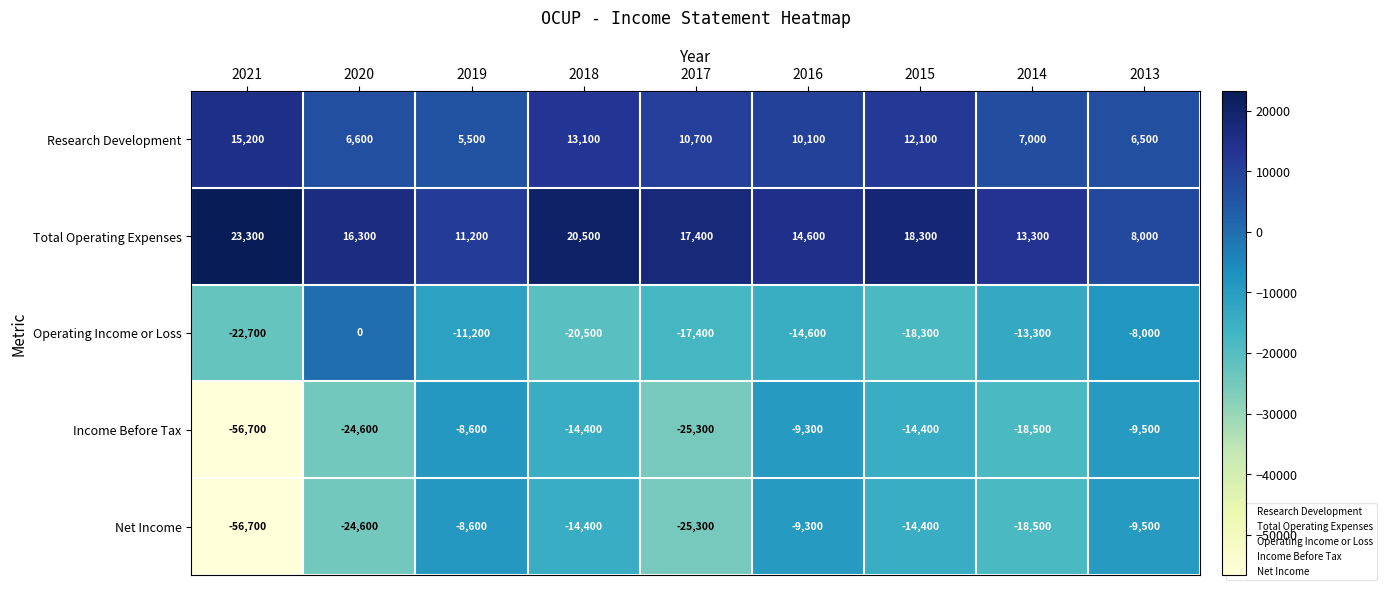

What is the spread (max minus min) of values at 2015?

36600